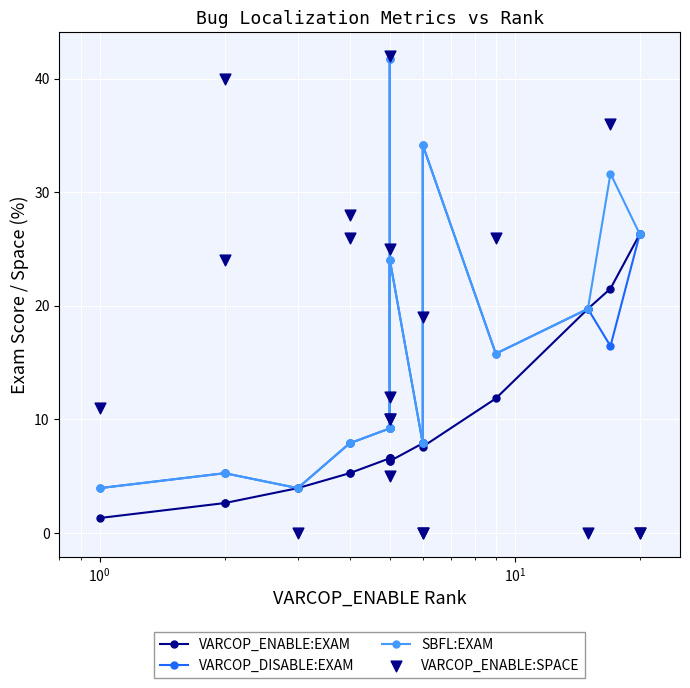

Is the value of VARCOP_ENABLE:EXAM at 6 greater than the value of SBFL:EXAM at $\mathdefault{10^{-2}}$?

Yes